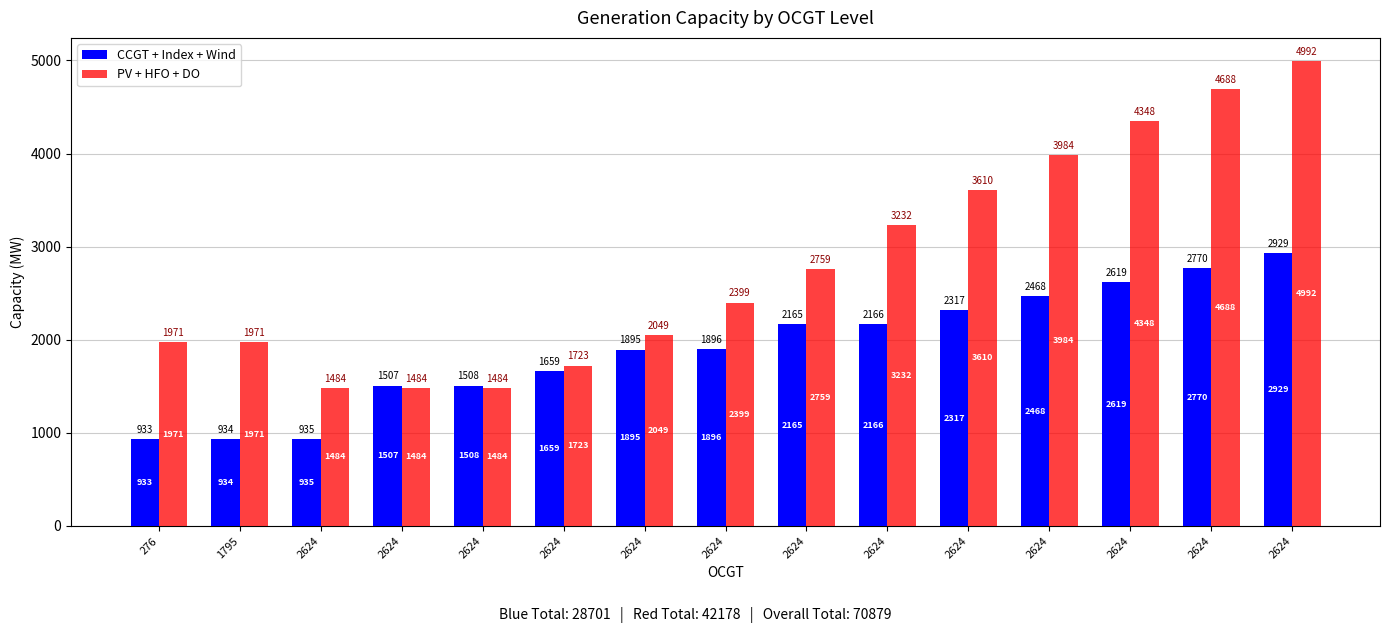

Does the chart contain any negative values?

No